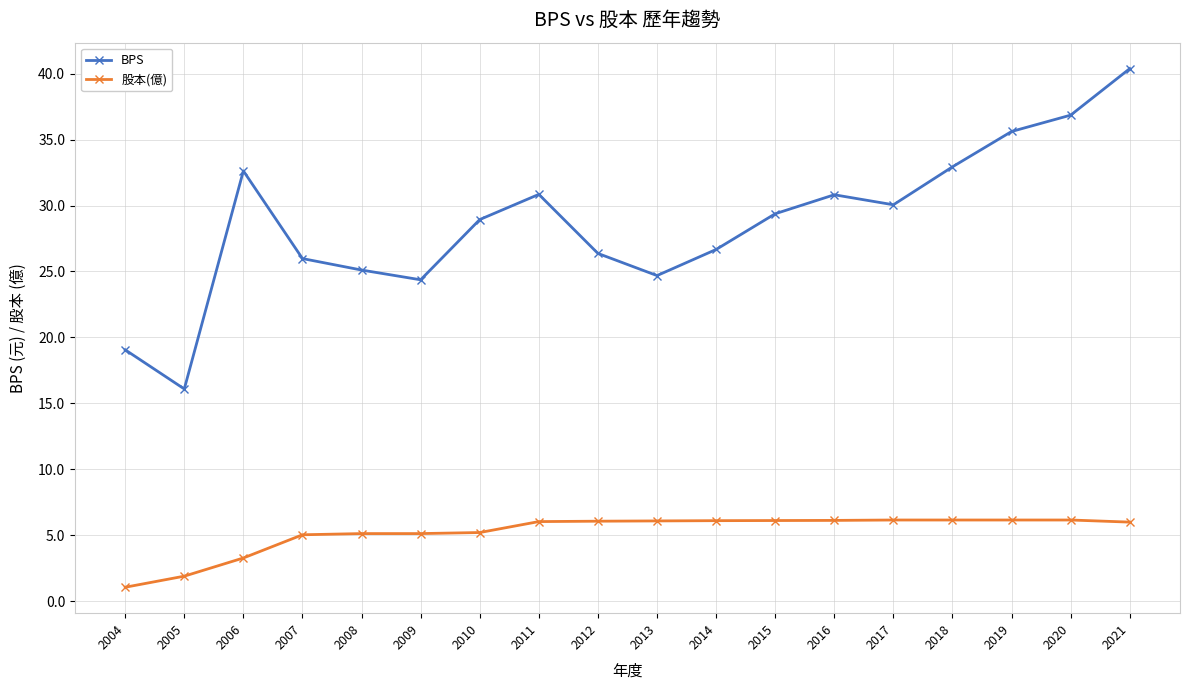

List the series in order of their overall mean, lowest first.

股本(億), BPS